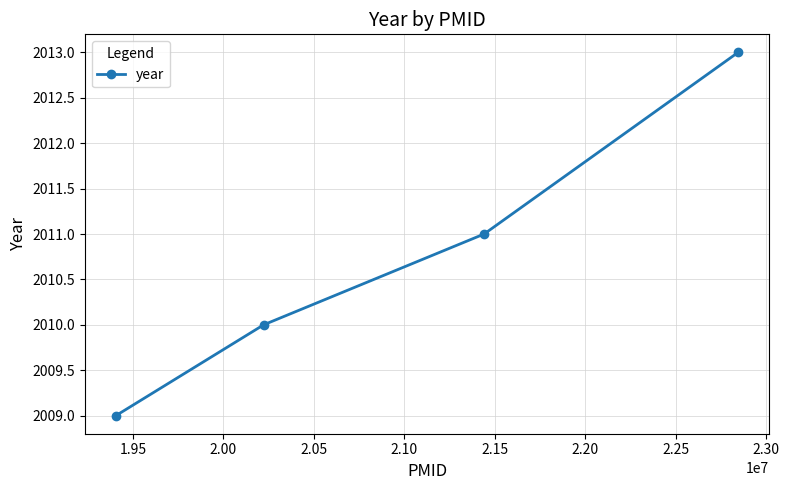

True or false: the data has more than 1 interior local peaks.

False